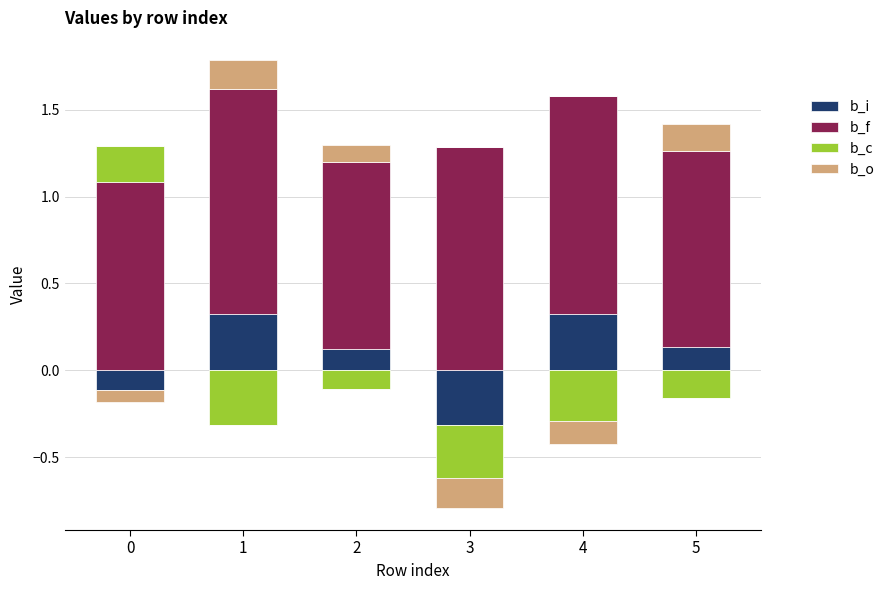

List the series in order of their peak value, lowest first.

b_o, b_c, b_i, b_f